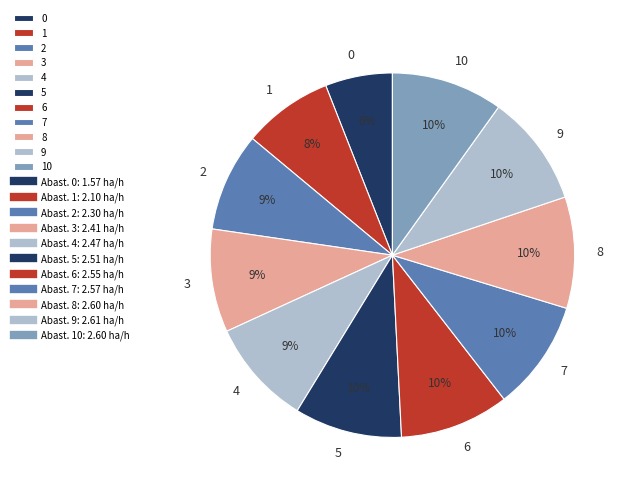

Does 10 account for over 50% of the chart?

No